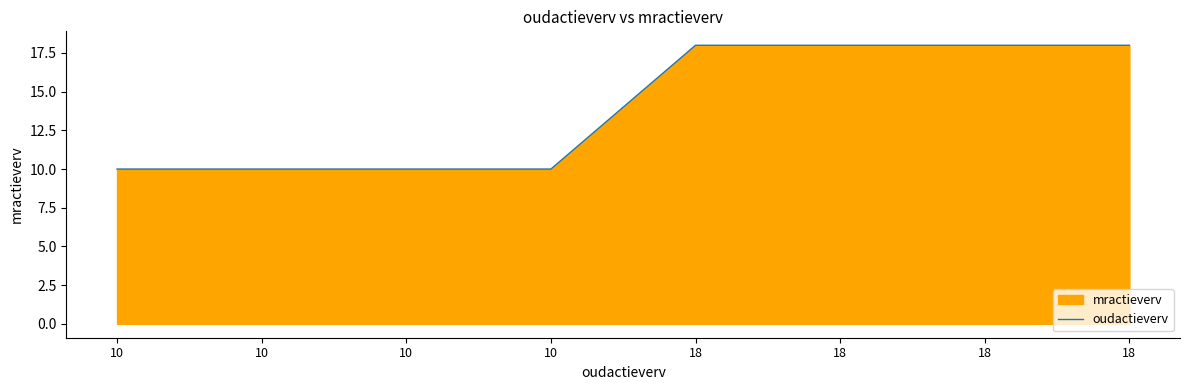

Reading left to right, transcribe all the data shown in this chart.

10=10	10=10	10=10	10=10	18=18	18=18	18=18	18=18